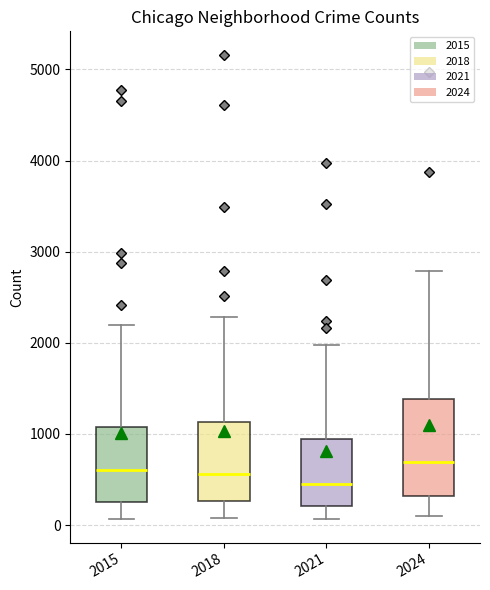

Where does the median line of the box at x = 2024 sit on the y-axis? The values are not printed on the chart, so give them approximately, as read against the axis.

700